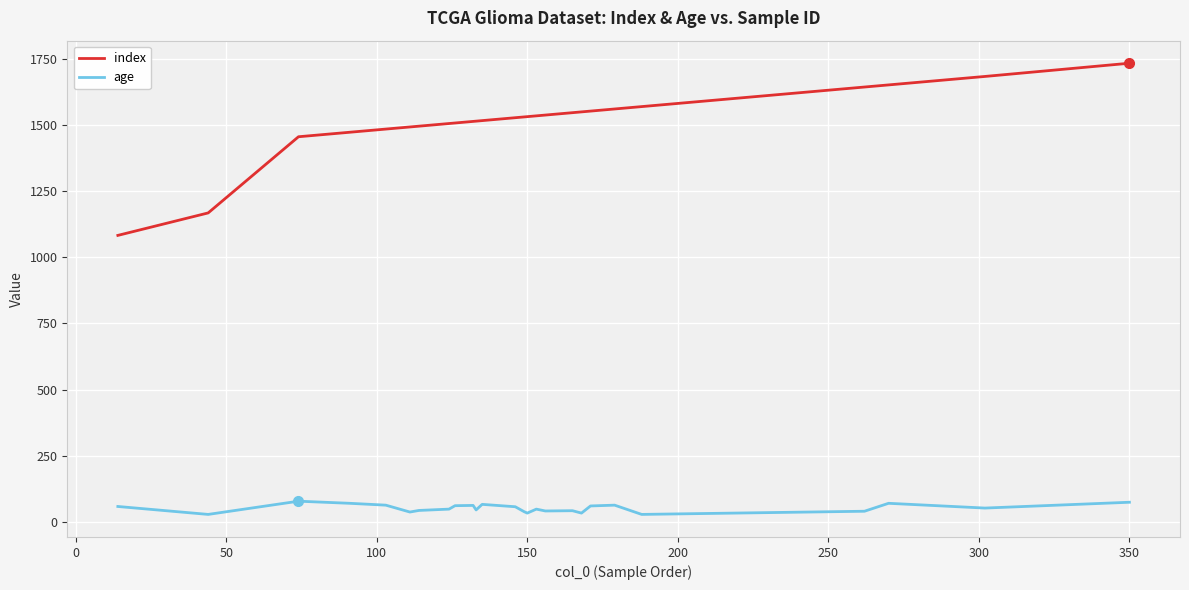

True or false: age has a value of 97 at 23.

False